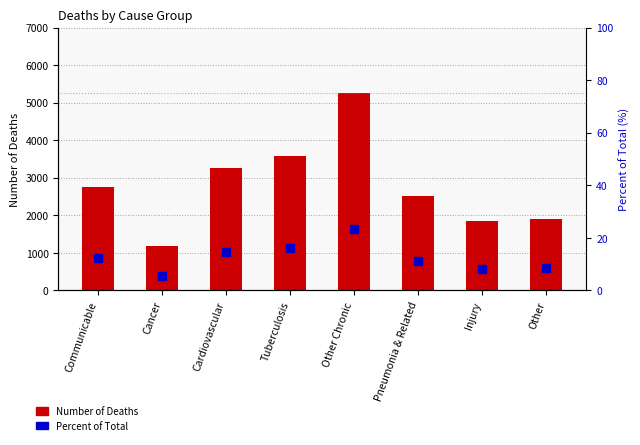

Is the value of Number of Deaths at Pneumonia & Related greater than the value of Percent of Total at Other?

Yes